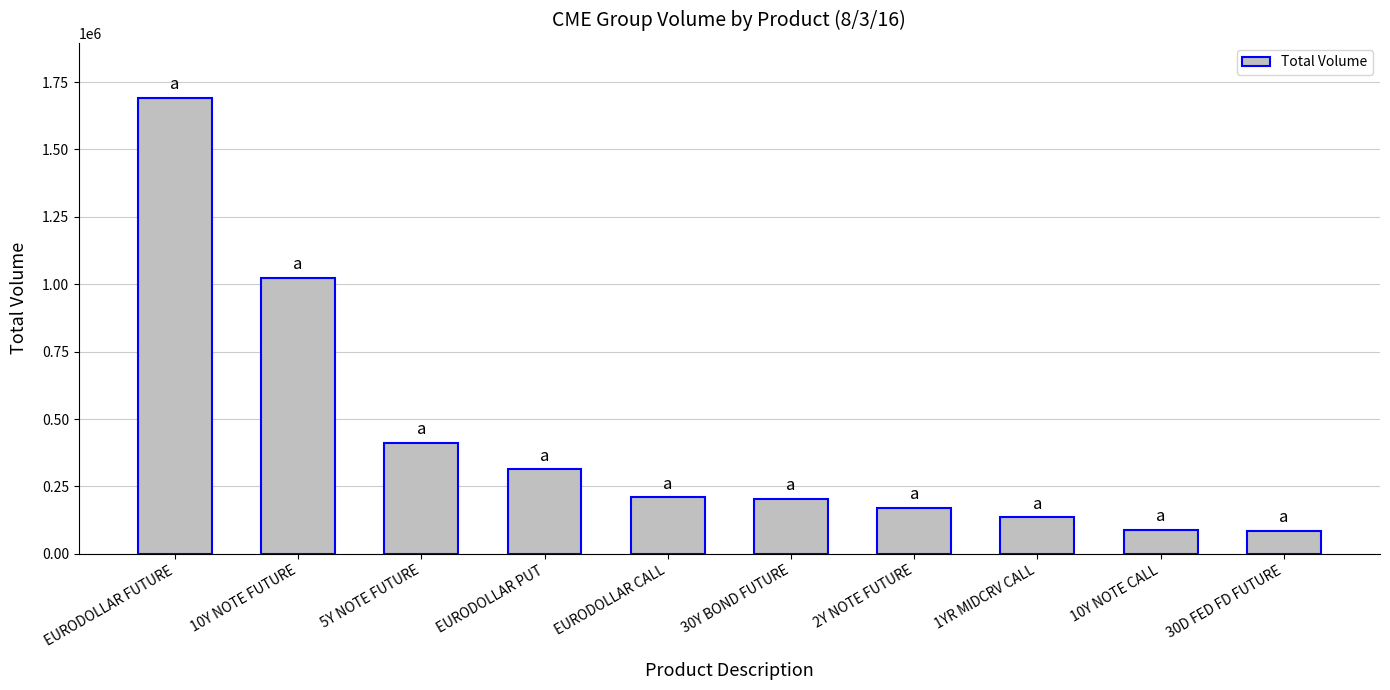

Where is the data nearest to the value 888578?

10Y NOTE FUTURE